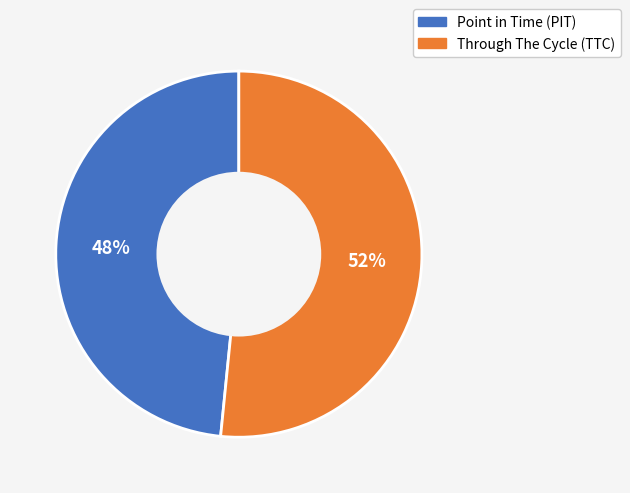

Which category has the smallest portion of the pie?

Point in Time (PIT)